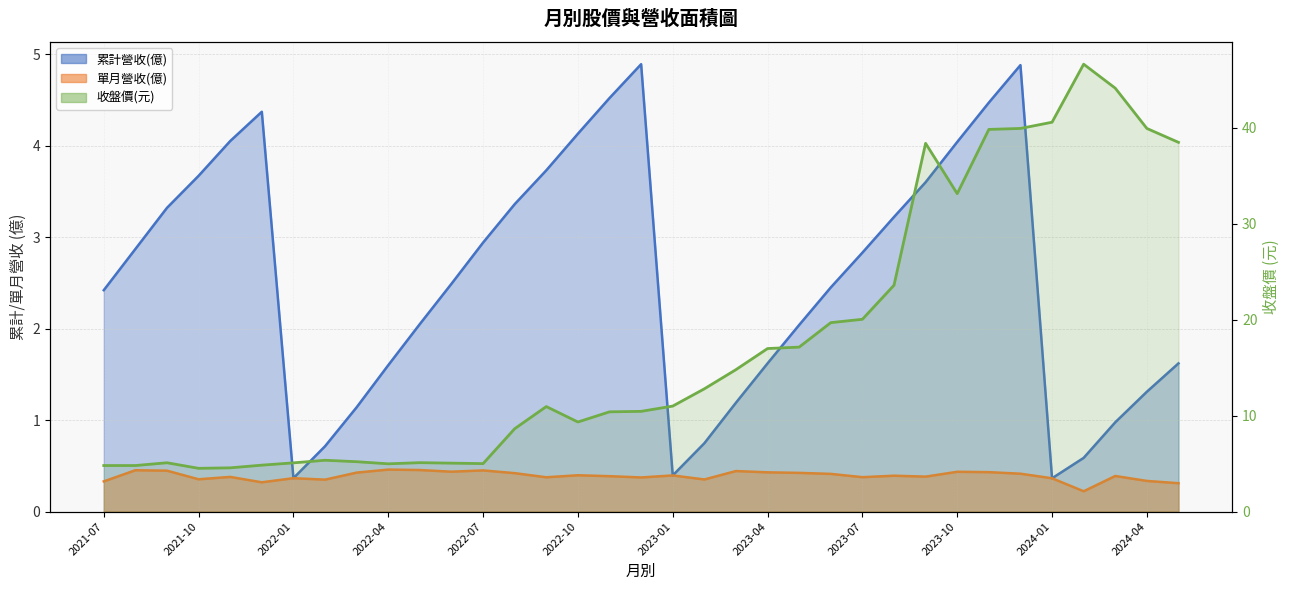

Between 2022-12 and 2021-11, which is larger?

2022-12